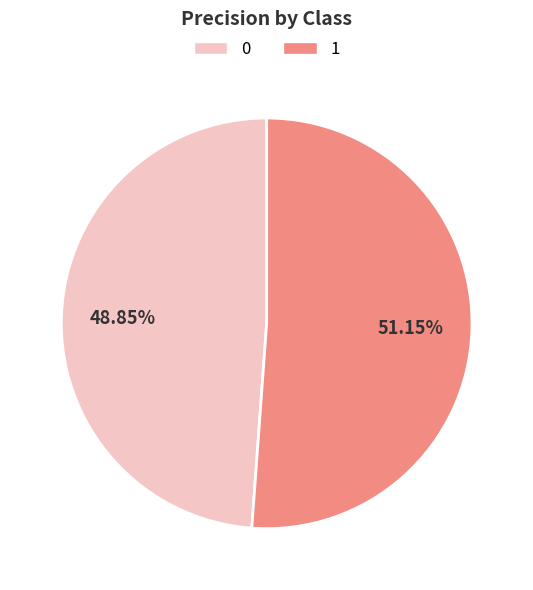

Do 0 and 1 together represent more than half of the pie?

Yes